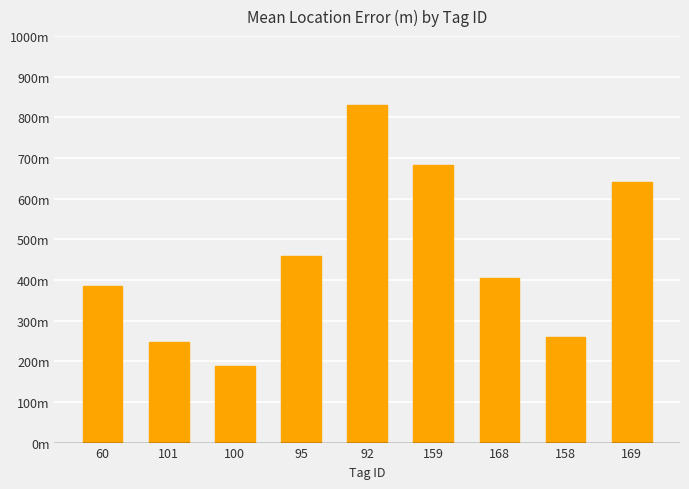

Rank the categories by value from highest to lowest.

92, 159, 169, 95, 168, 60, 158, 101, 100